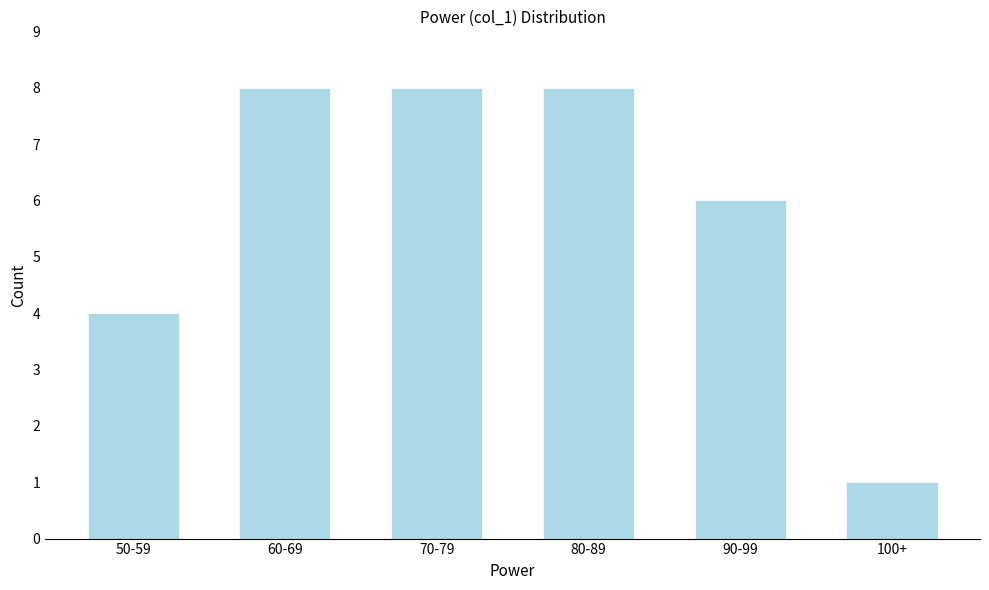

Reading right to left, list all the values displayed in this chart.

100+=1	90-99=6	80-89=8	70-79=8	60-69=8	50-59=4